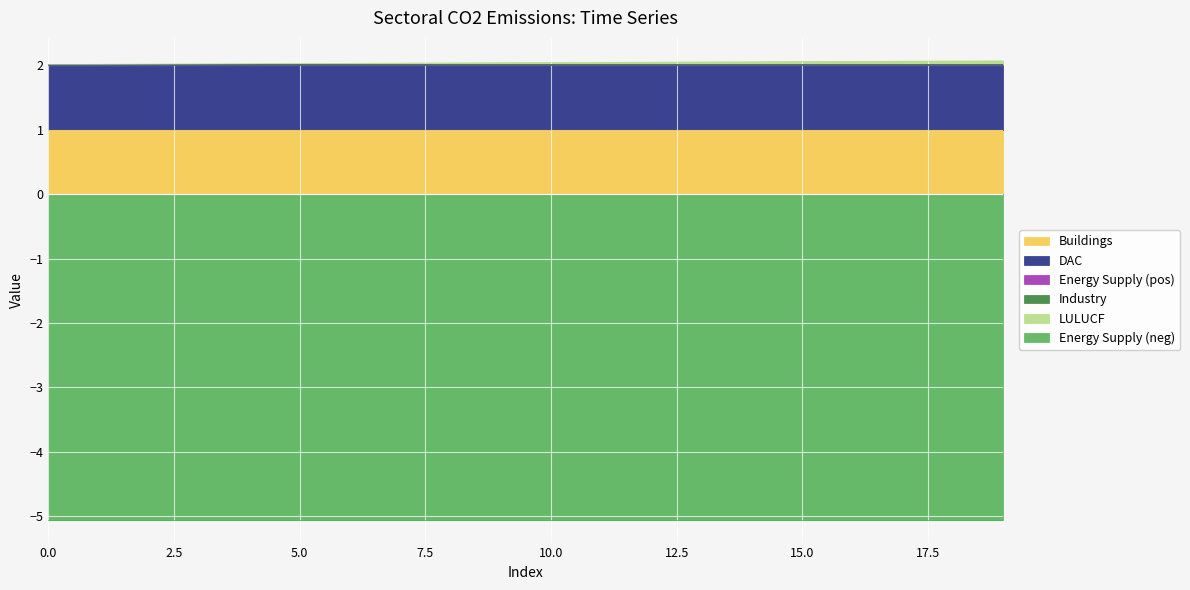

Does the chart display data point markers on the line(s)?

No